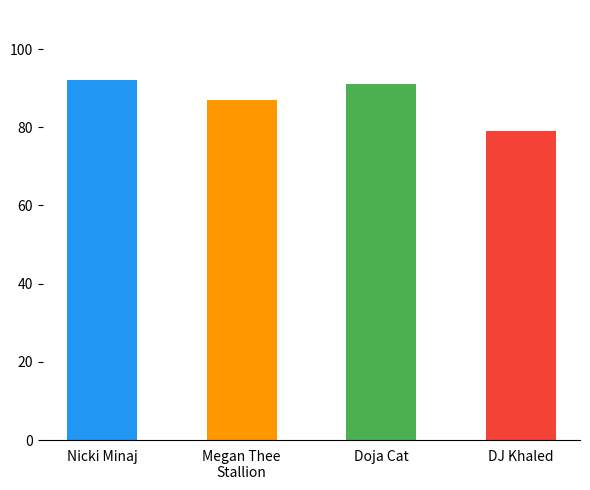

Rank the categories by value from lowest to highest.

DJ Khaled, Megan Thee
Stallion, Doja Cat, Nicki Minaj